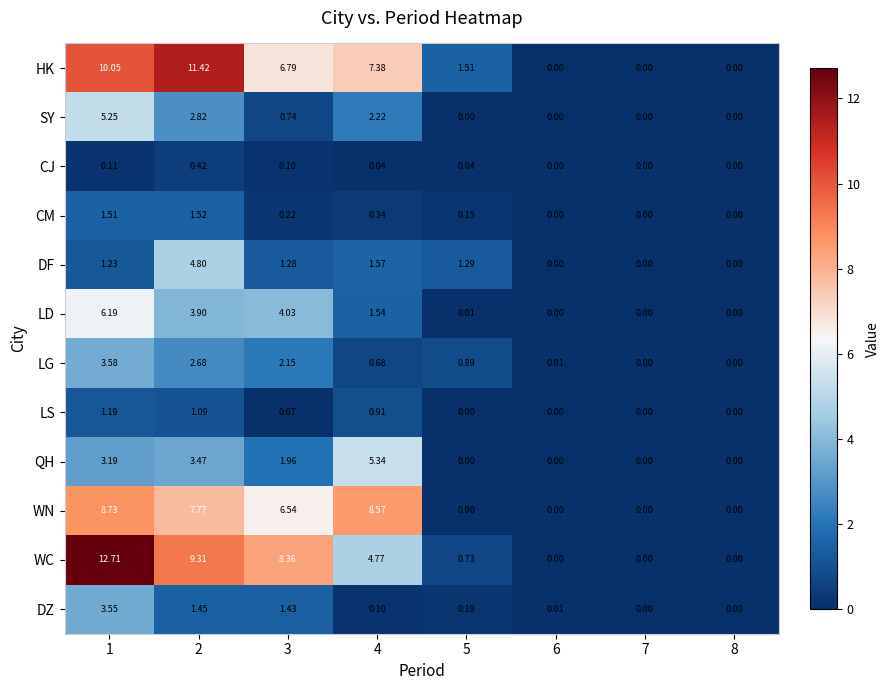

At how many categories does at least one series exceed 5?

4